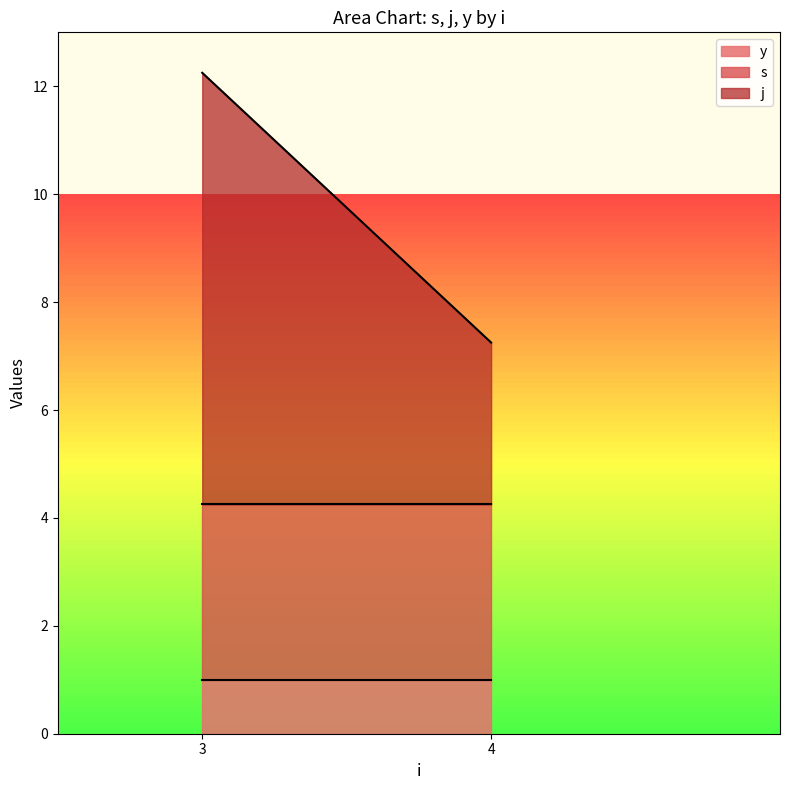

How many lines are shown in the chart?

3